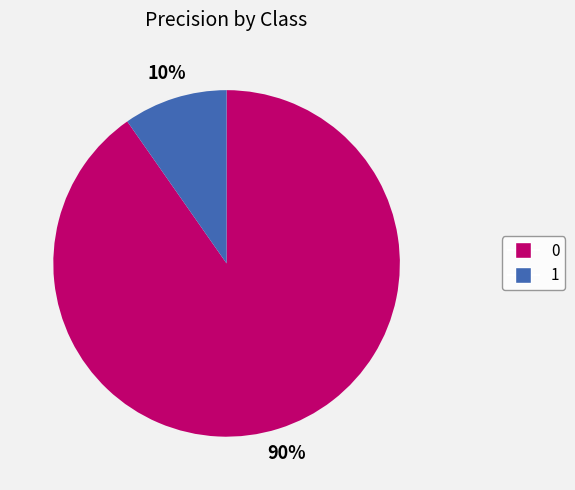

To the nearest percent, what portion does 0 represent?

90%